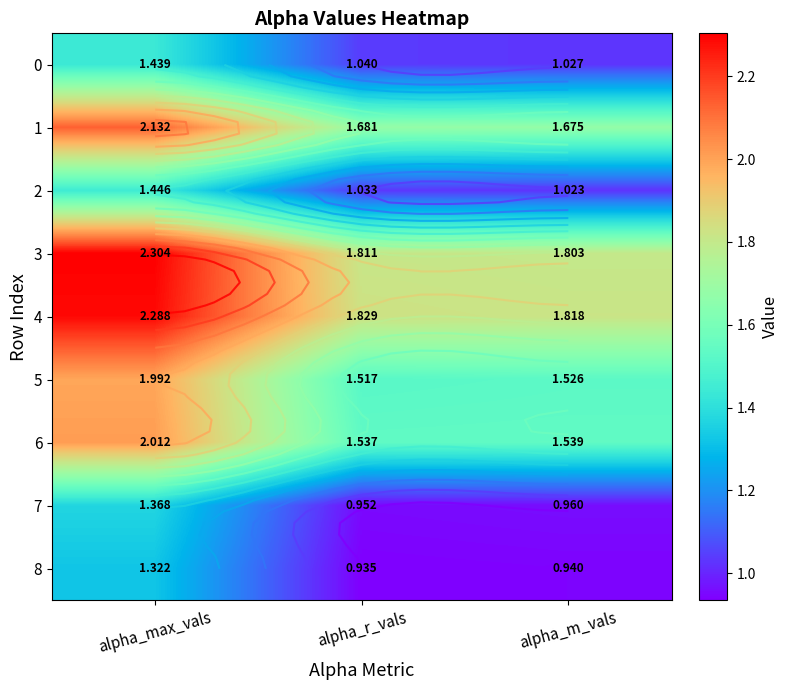

True or false: 7 has a value of 2.3 at alpha_max_vals.

False